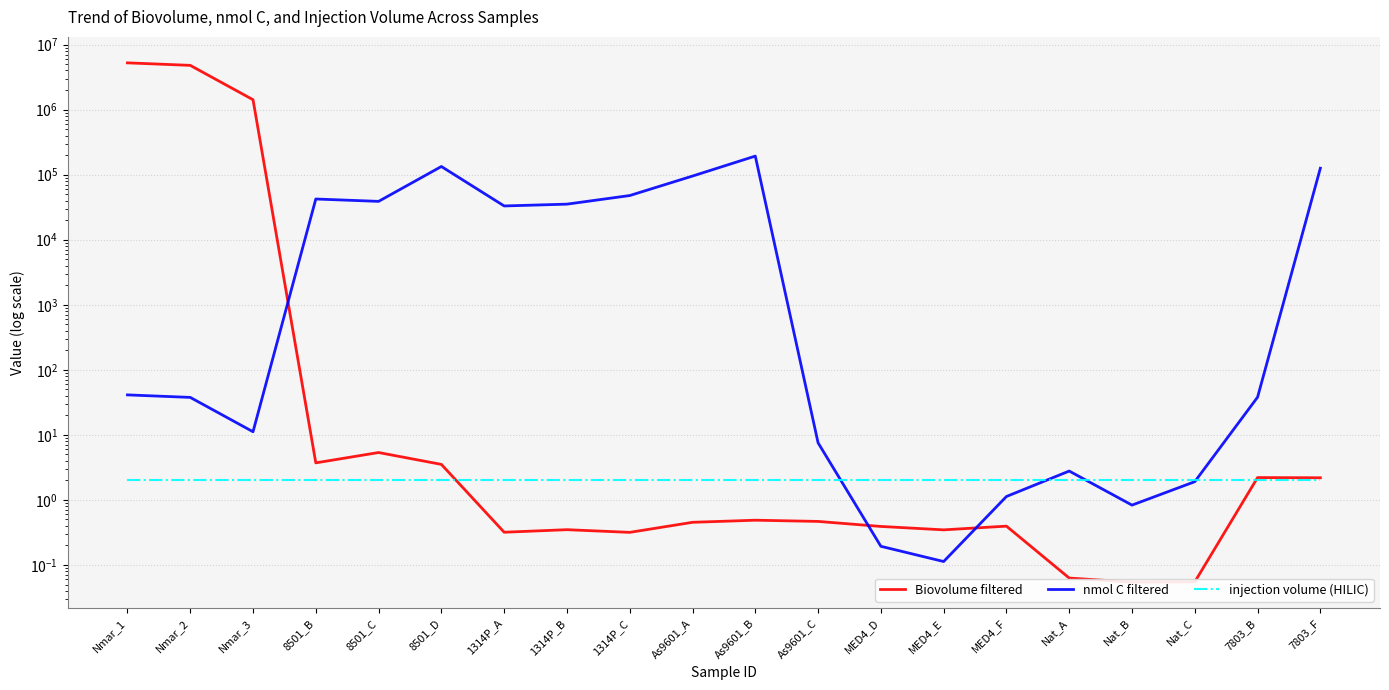

What is the difference between the nmol C filtered values at Nmar_3 and Nat_C?

9.3